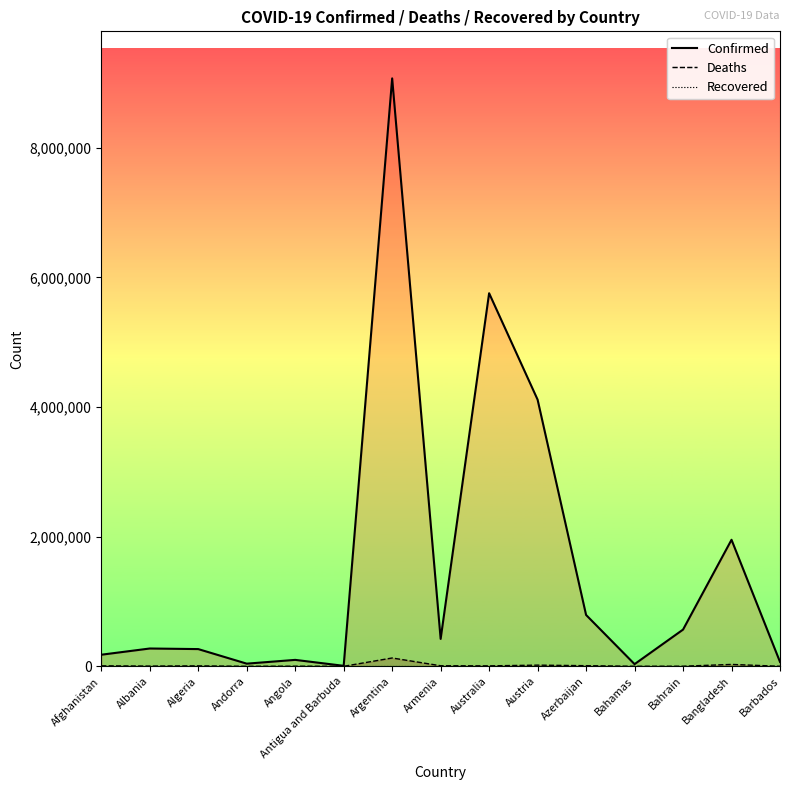

Does the chart have visible grid lines?

No